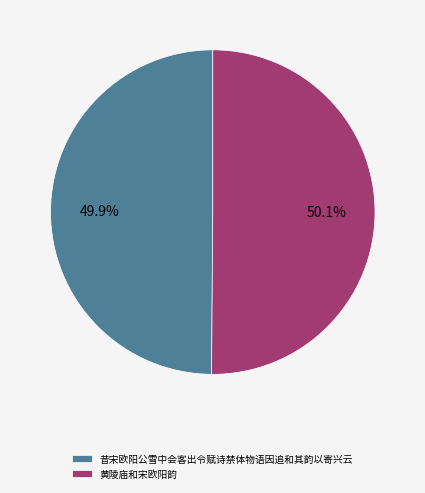

Is there a majority slice in this chart?

Yes